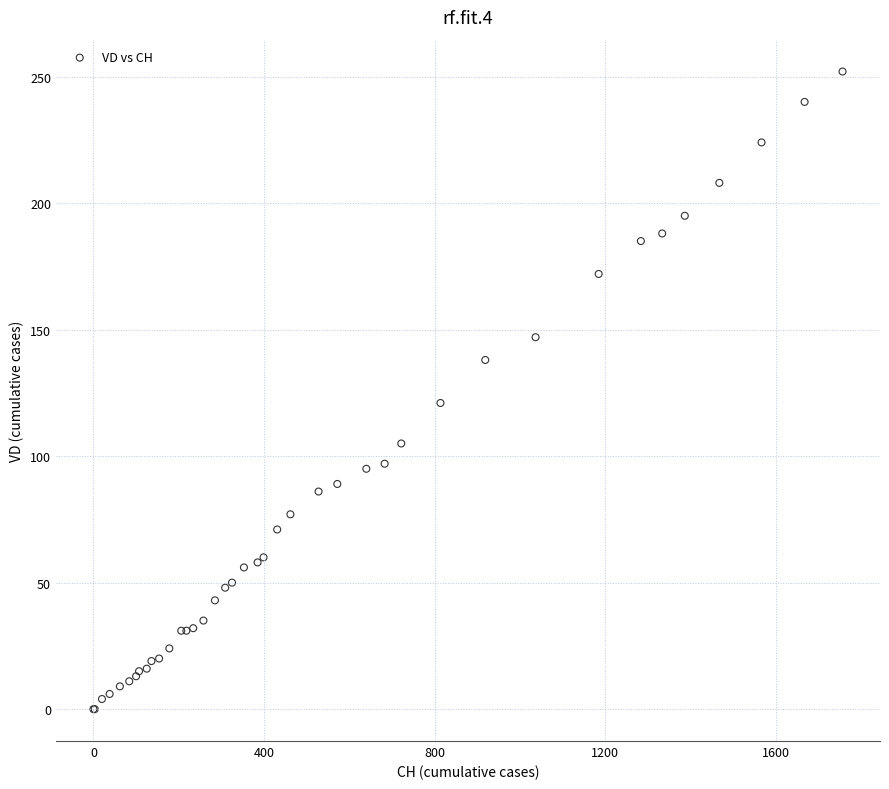

What Y value in the scatter plot is closest to 126?

121